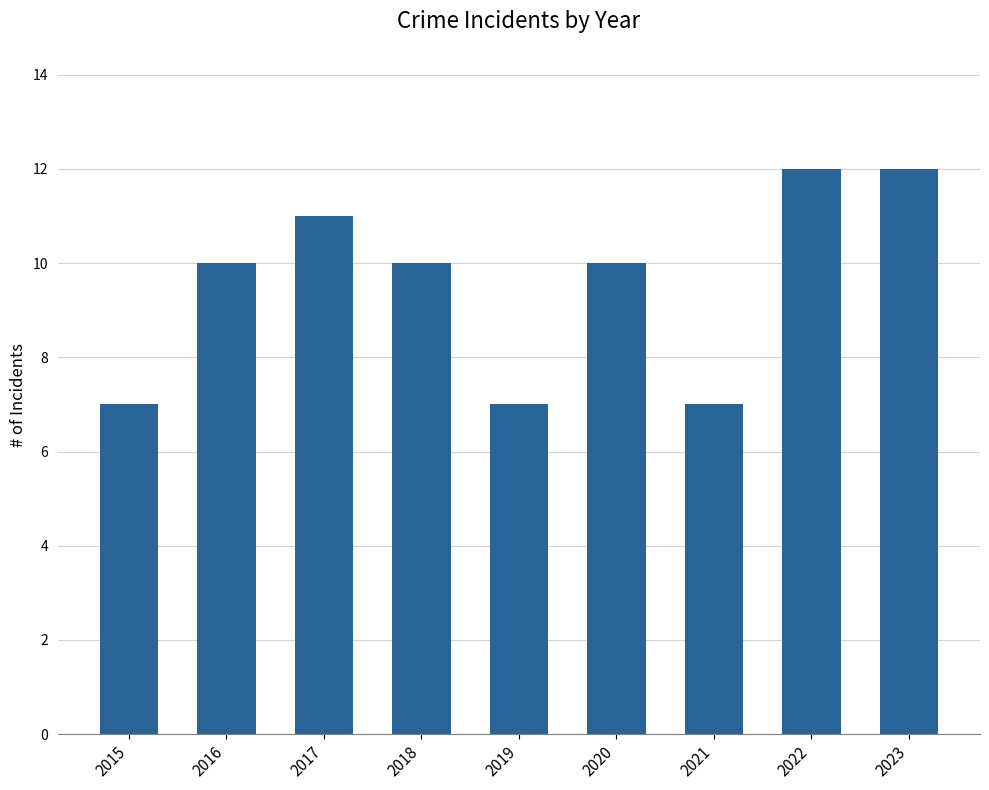

Reading left to right, transcribe all the data shown in this chart.

2015=7	2016=10	2017=11	2018=10	2019=7	2020=10	2021=7	2022=12	2023=12